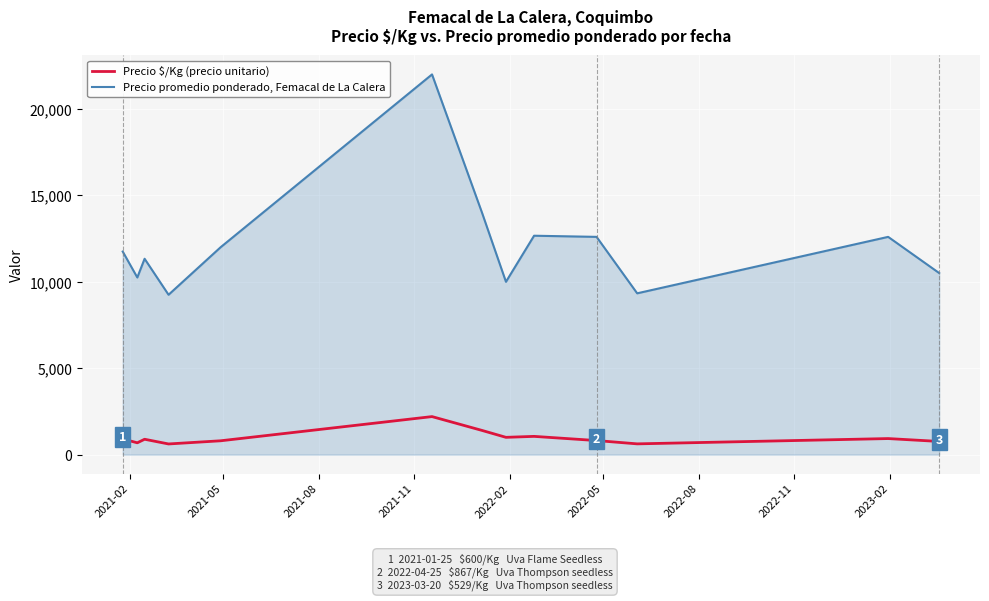

Which series has the largest range (max minus min)?

Precio promedio ponderado, Femacal de La Calera